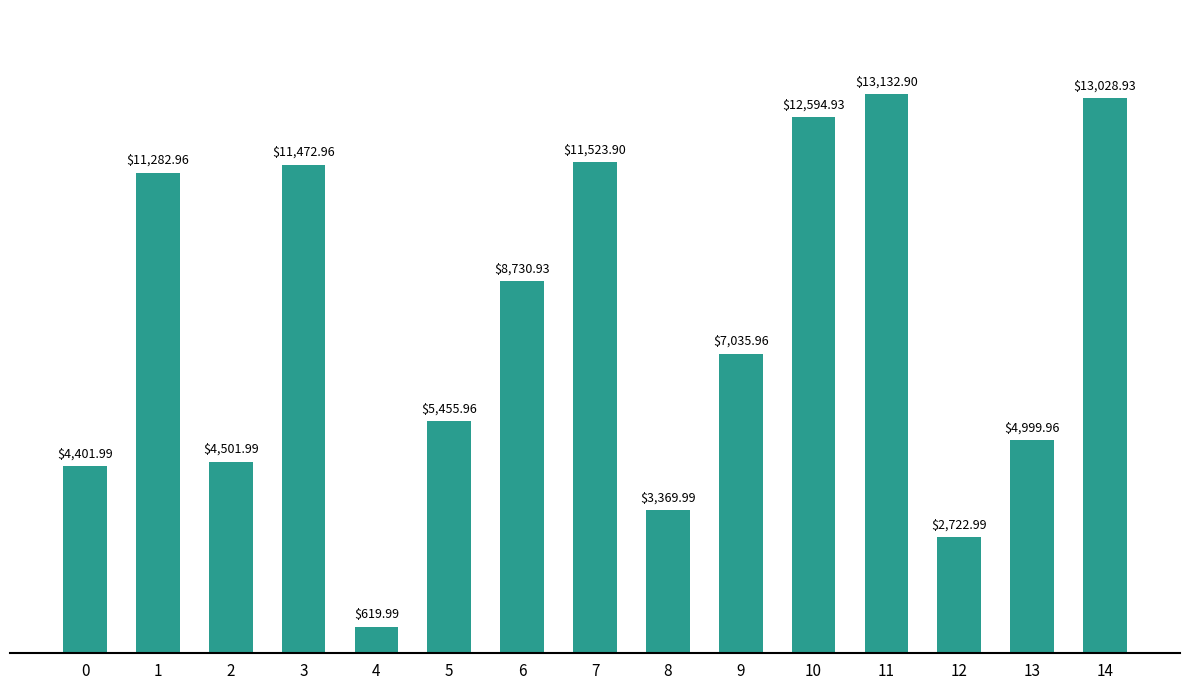

Which label corresponds to the largest value in the chart?

11